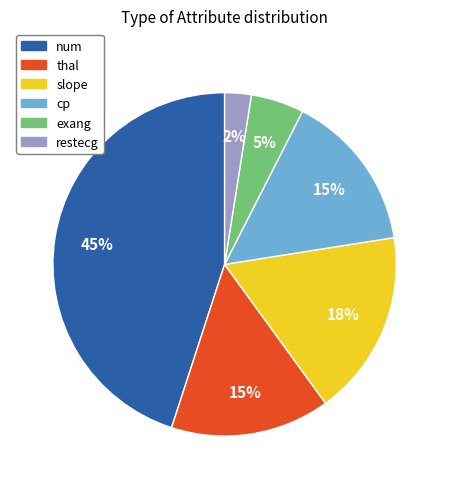

To the nearest percent, what is the average slice percentage?

17%